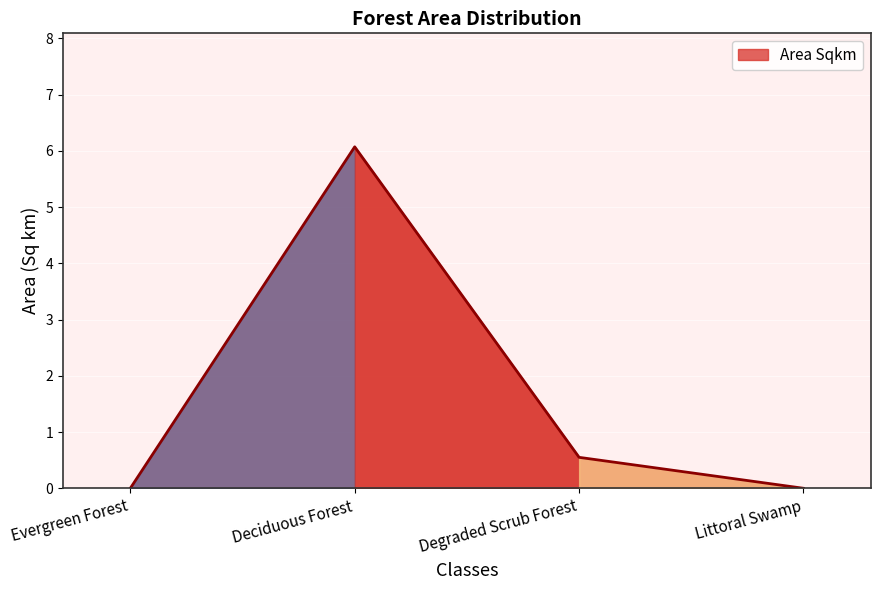

Count the number of data series in this chart.

1